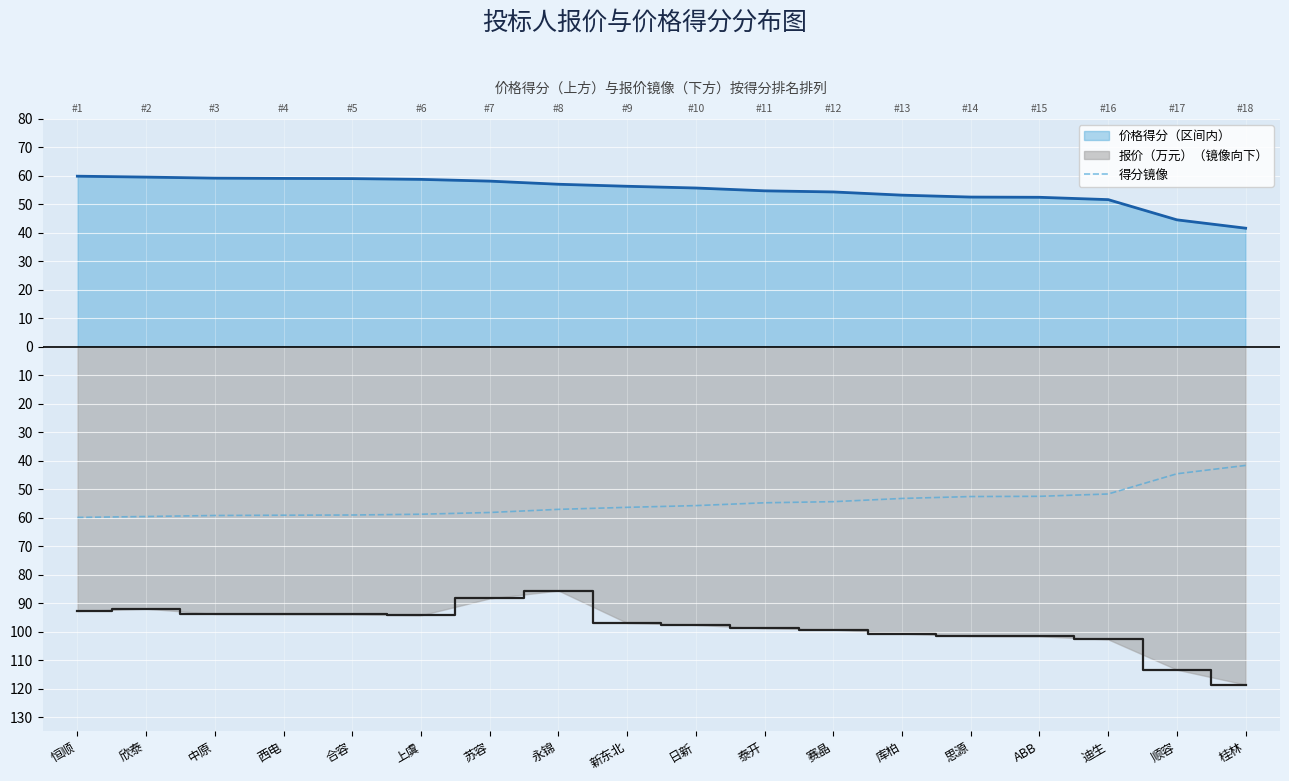

Reading left to right, list all the values displayed in this chart.

-59.9	-59.6	-59.2	-59.1	-59.1	-58.8	-58.2	-57.1	-56.4	-55.8	-54.8	-54.4	-53.2	-52.6	-52.5	-51.7	-44.6	-41.6